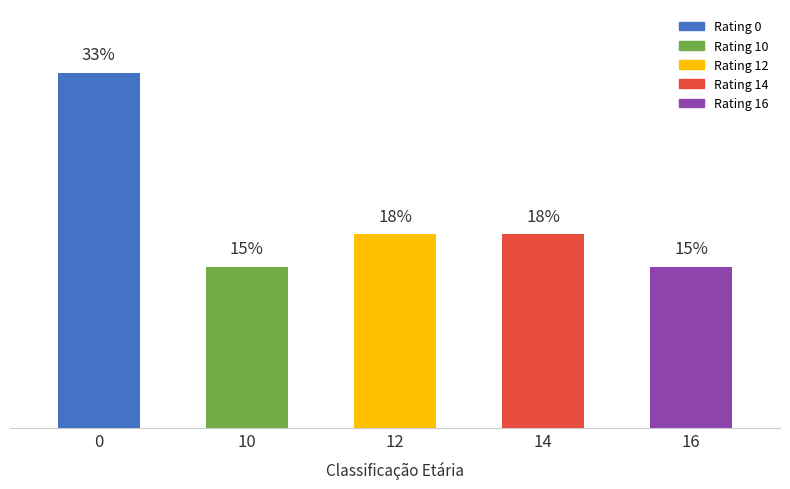

Does the chart contain any negative values?

No